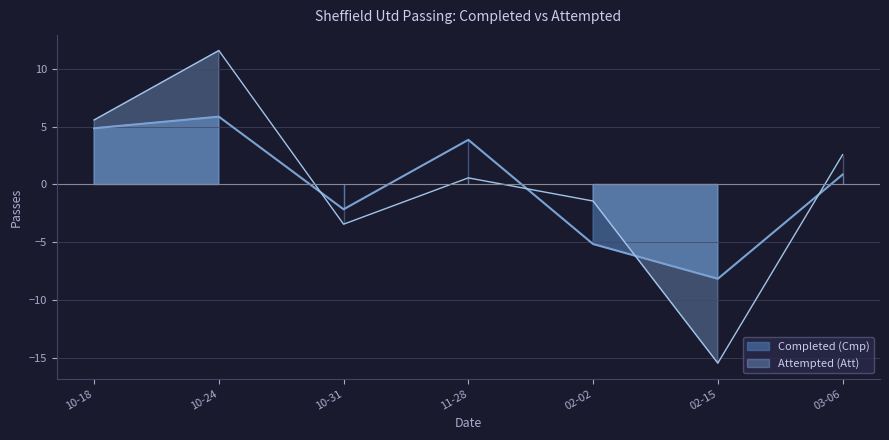

The value at 02-15 is -8.1. True or false?

True